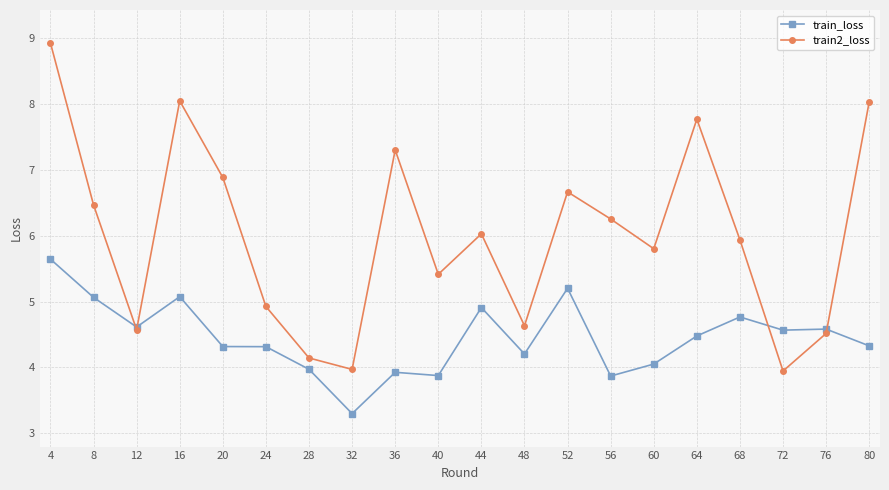

Rank the series by their average value, from lowest to highest.

train_loss, train2_loss